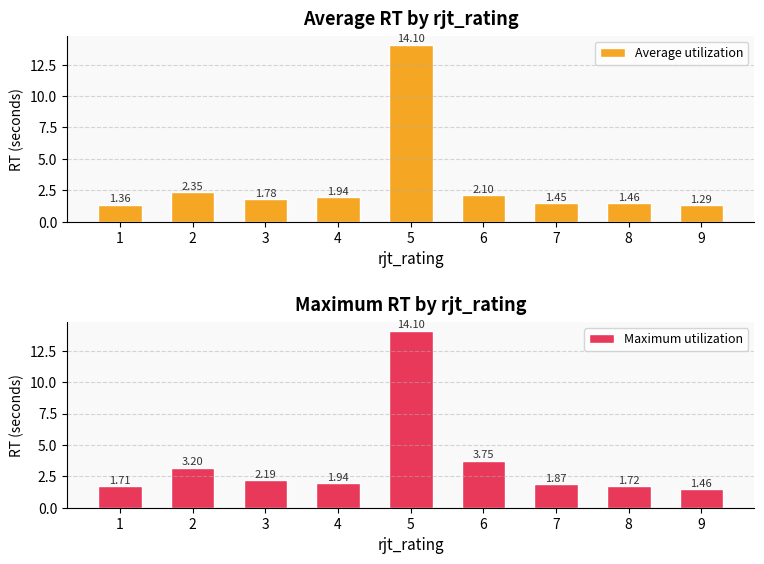

Is the value of Maximum utilization at 6 greater than the value of Average utilization at 3?

Yes